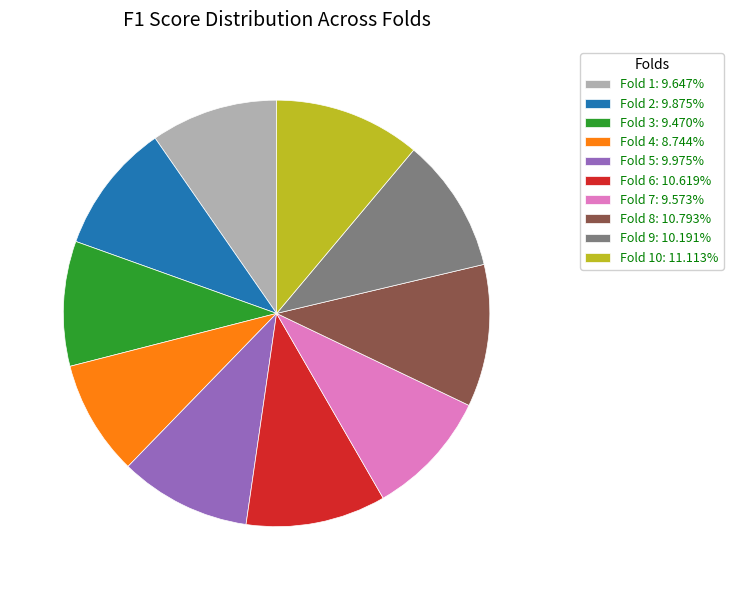

Combined, do Fold 7: 9.573% and Fold 10: 11.113% account for over 50%?

No